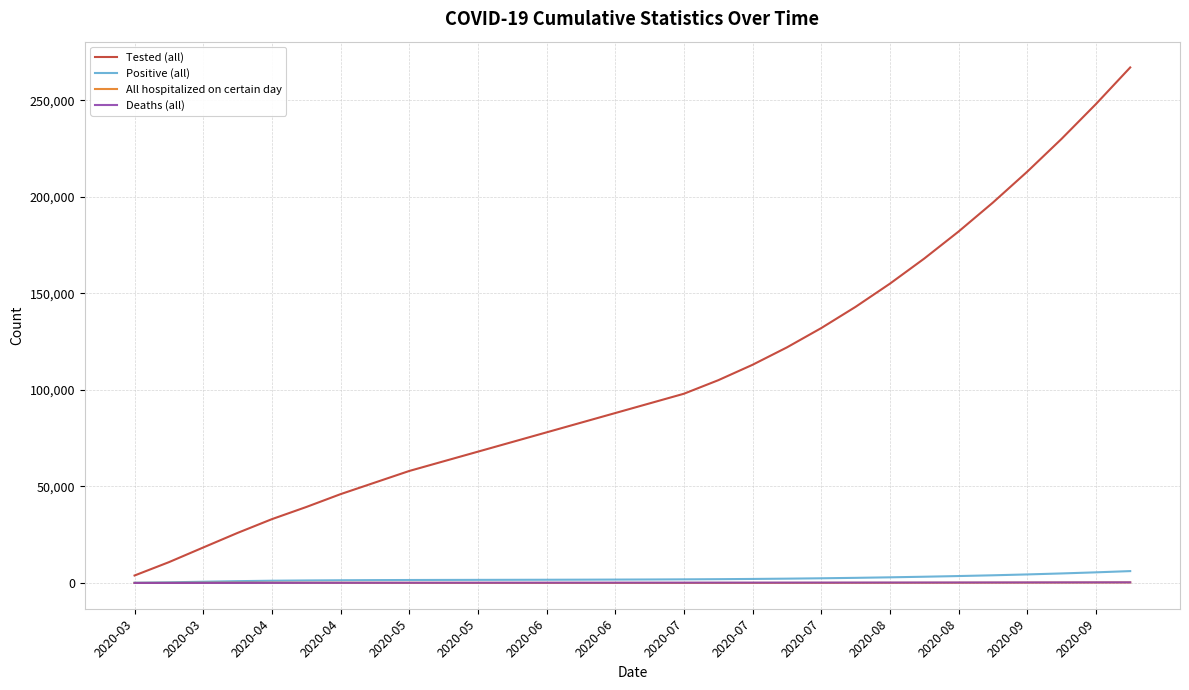

Which series has the widest spread of values?

Tested (all)